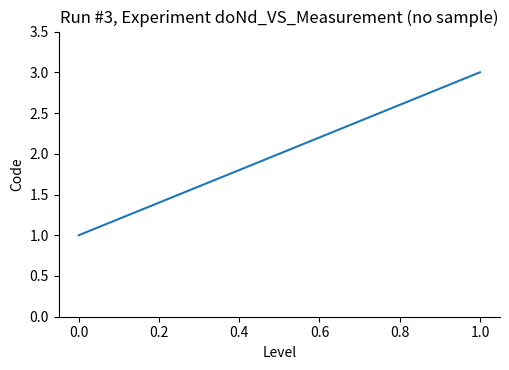

What is the sum of all values?

6